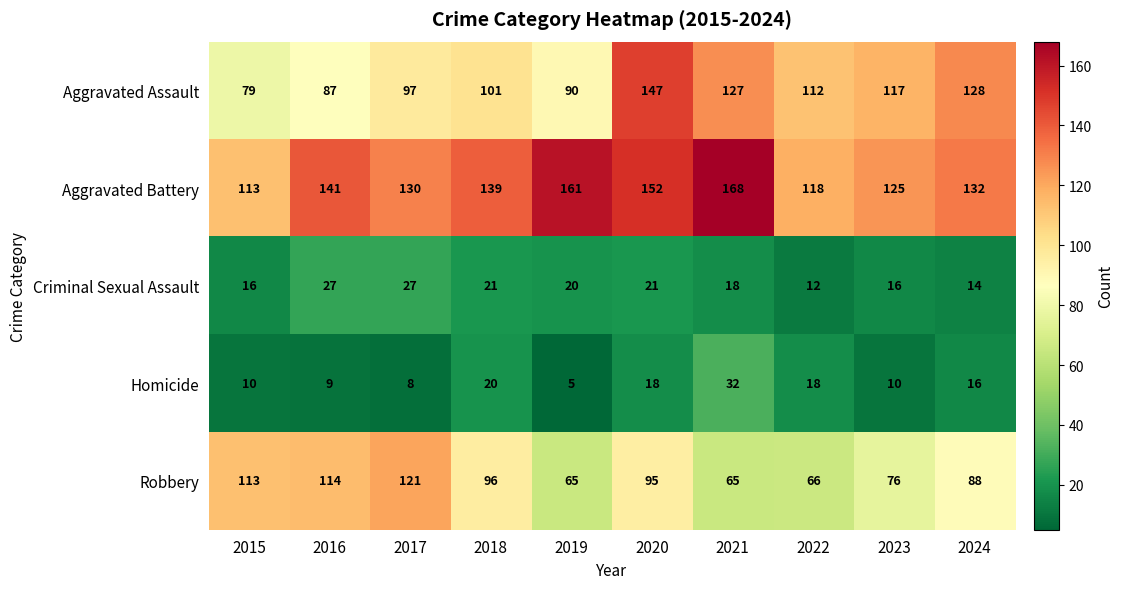

What is the difference between the second highest and minimum values in the Criminal Sexual Assault series?

15